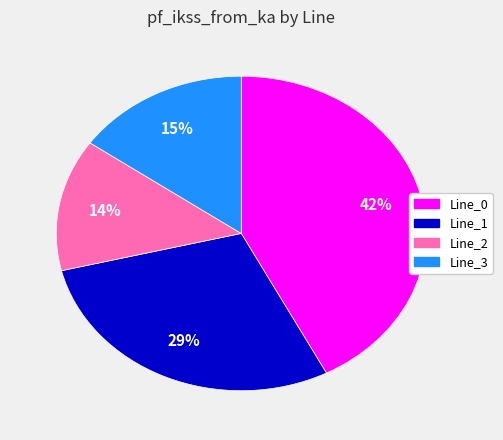

To the nearest percent, what is the average slice percentage?

25%